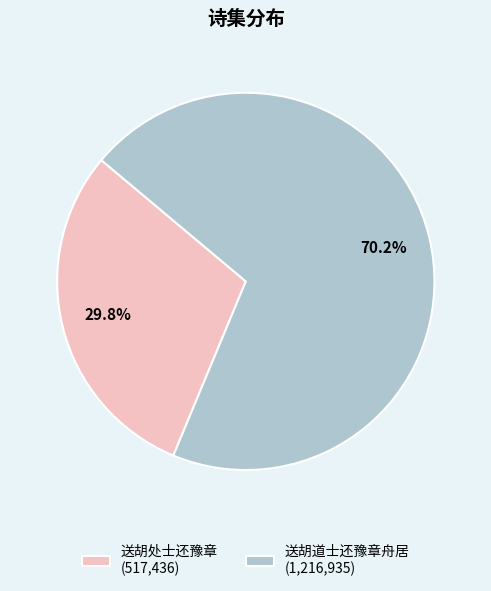

Count the number of slices in the pie.

2